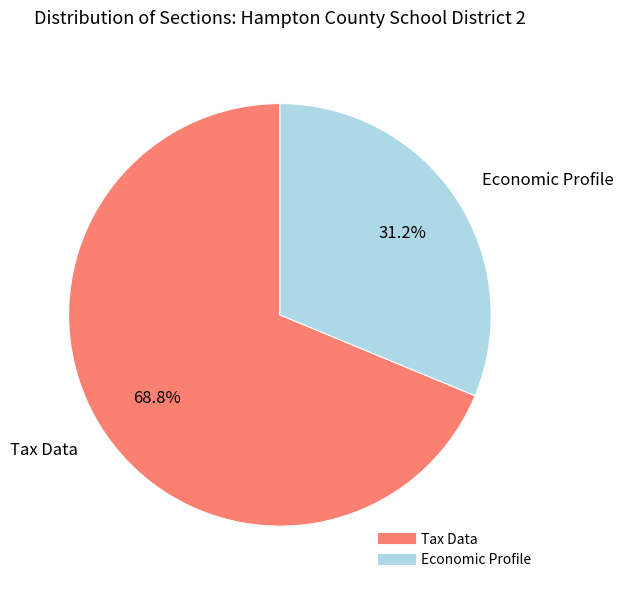

The Economic Profile slice represents 5% of the pie. True or false?

False